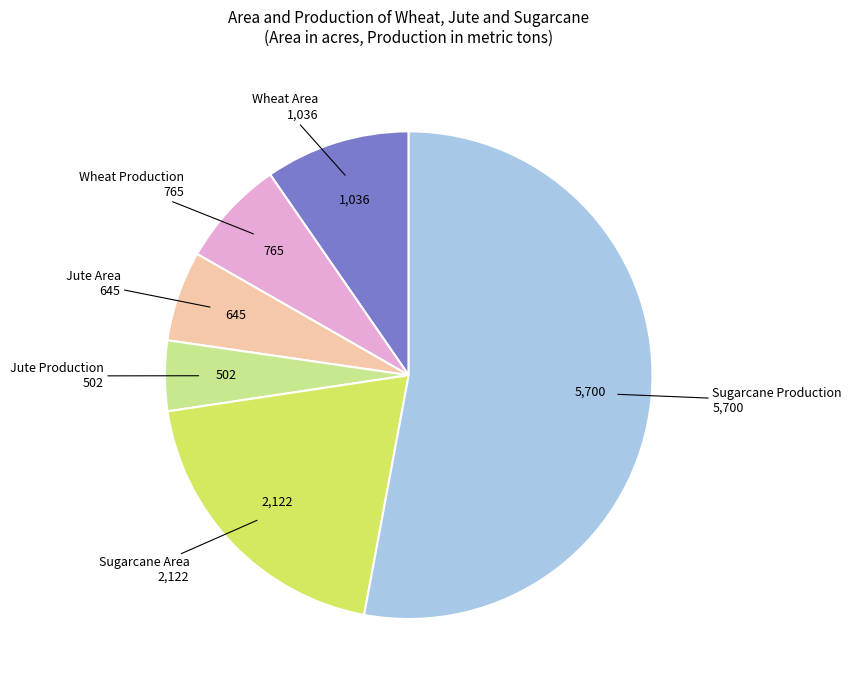

Does any single category account for the majority?

Yes